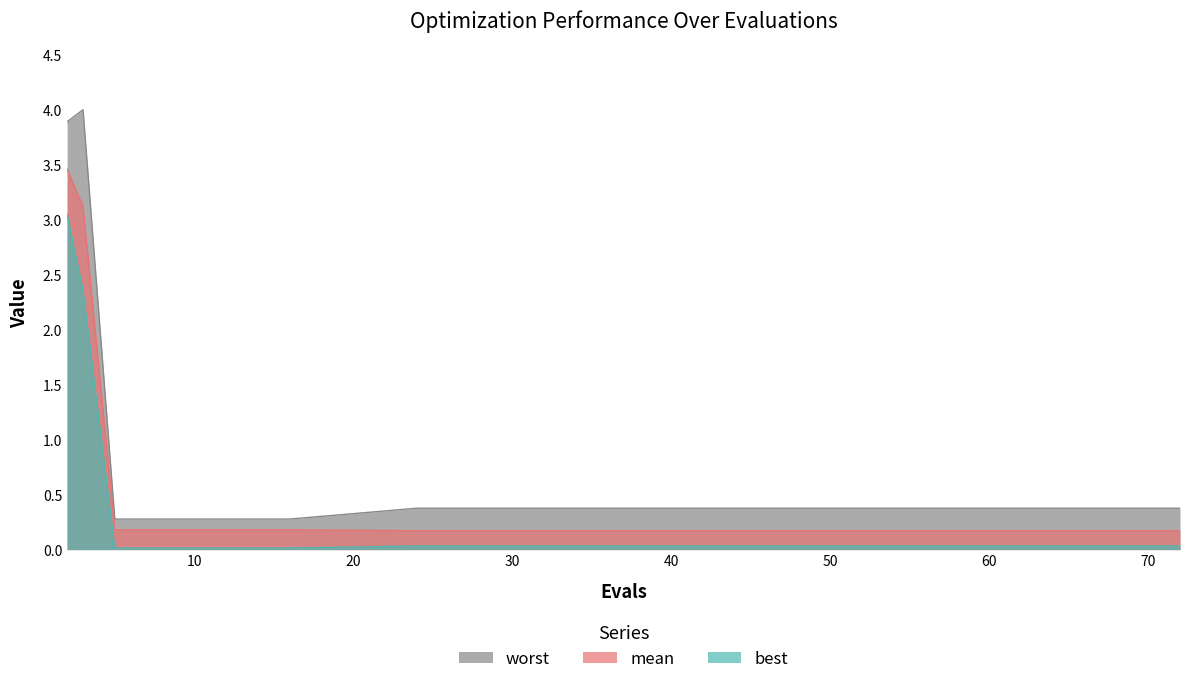

Reading left to right, what are all the values shown in this chart?

mean: 3.5	3.1	0.2	0.2	0.2	0.2	0.2	0.2	0.2	0.2	0.2	0.2	0.2	0.2	0.2	0.2	0.2	0.2	0.2
best: 3.0	2.4	0.0	0.0	0.0	0.0	0.0	0.0	0.0	0.0	0.0	0.0	0.0	0.0	0.0	0.0	0.0	0.0	0.0
worst: 3.9	4.0	0.3	0.3	0.3	0.3	0.3	0.3	0.3	0.4	0.4	0.4	0.4	0.4	0.4	0.4	0.4	0.4	0.4